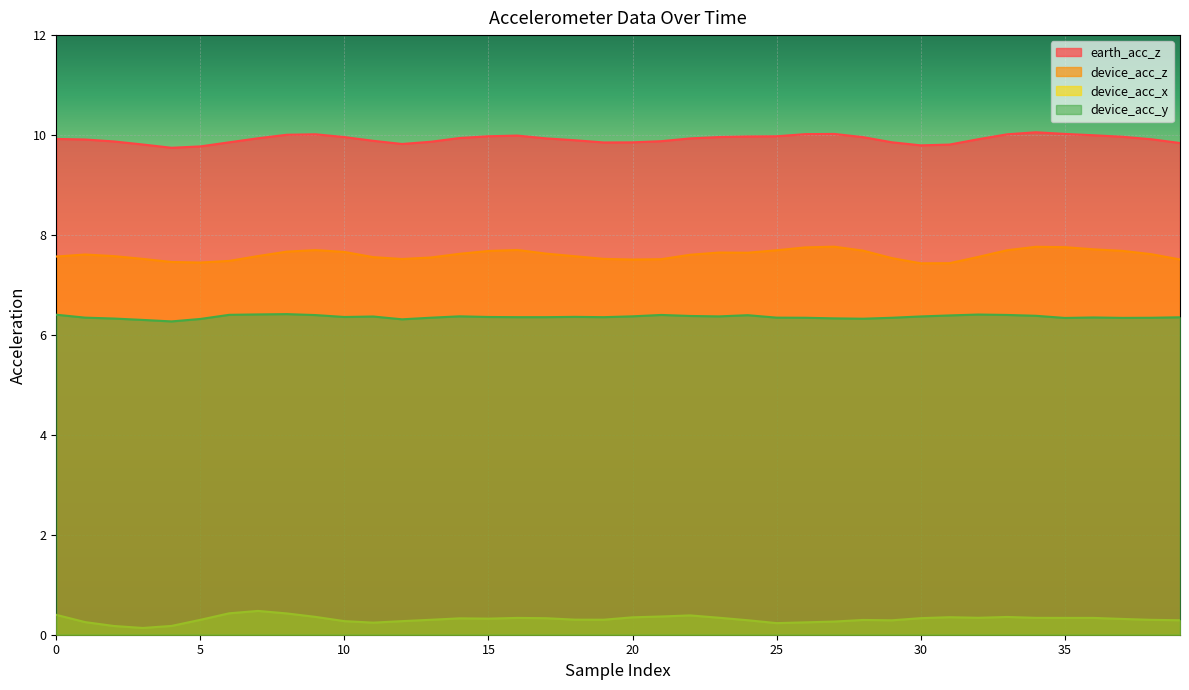

At which category is the sum across all series the highest?

34